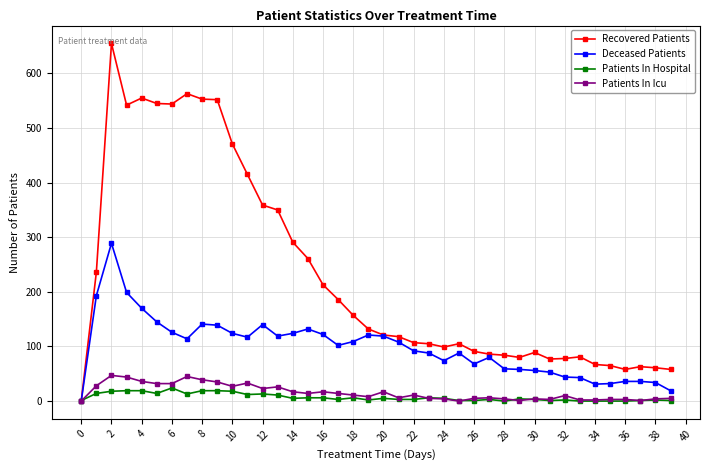

Which series has the largest range (max minus min)?

Recovered Patients